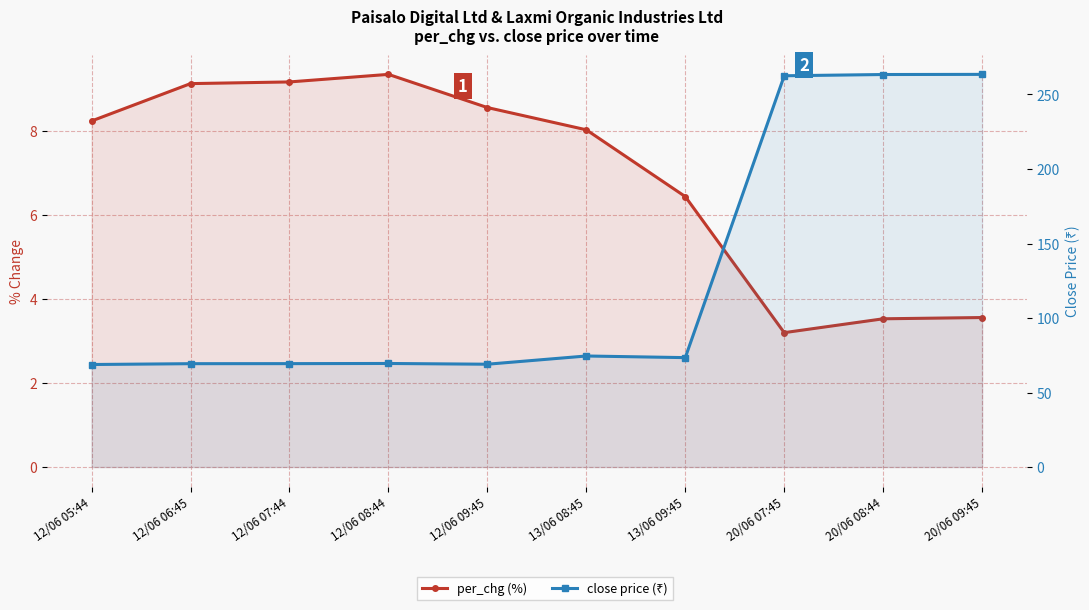

What is the greatest value displayed?

263.5